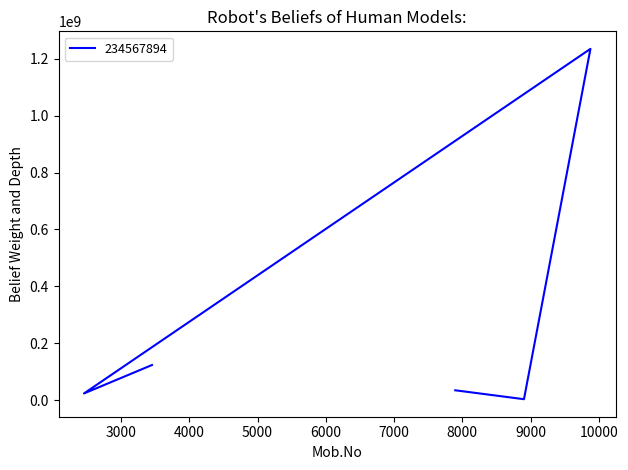

What is the maximum value shown in the chart?

1234568765